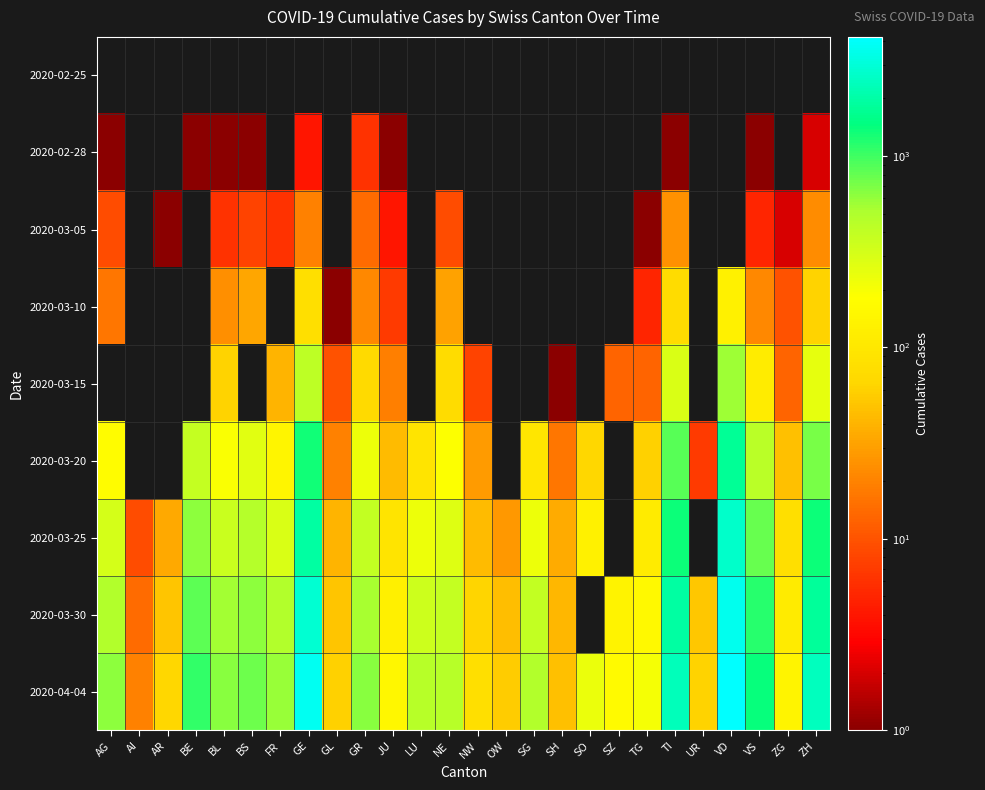

The 2020-03-25 series shows 4874.8 at VD. True or false?

False